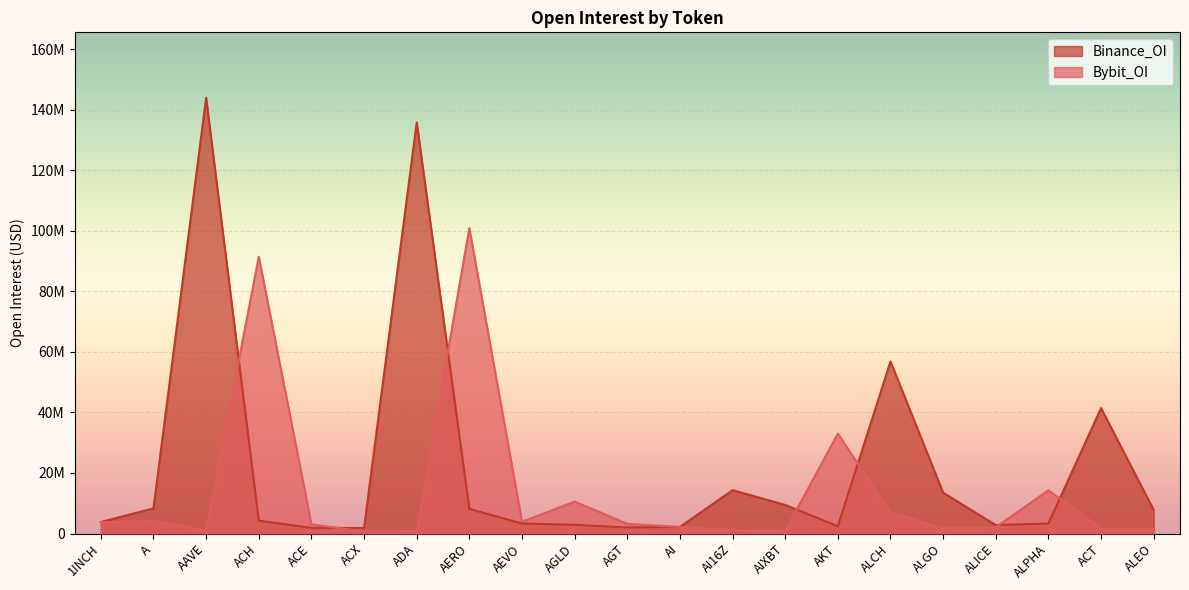

What is the label of the 9th point from the left?

AEVO